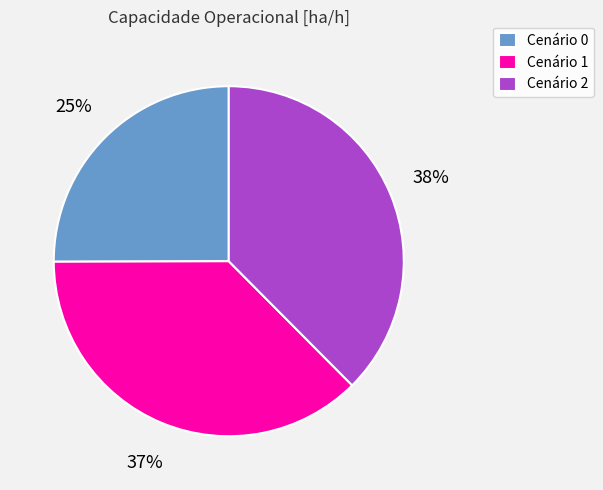

Combined, do Cenário 2 and Cenário 0 account for over 50%?

Yes